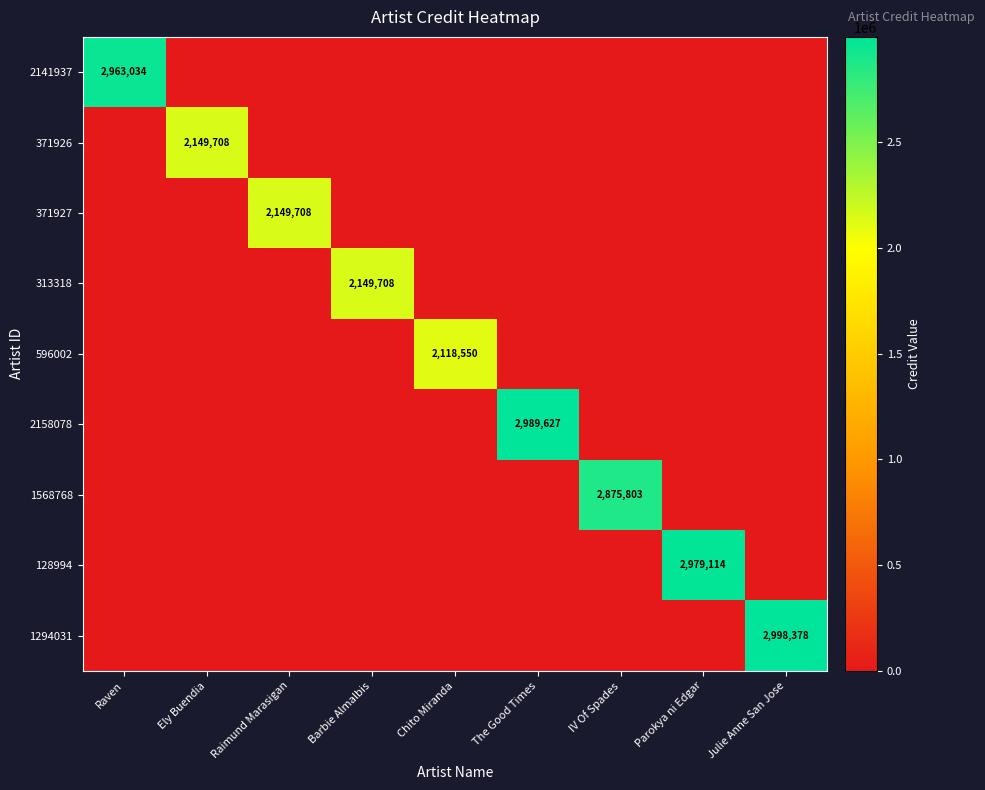

The value of 2141937 at Raven is 1735227. True or false?

False